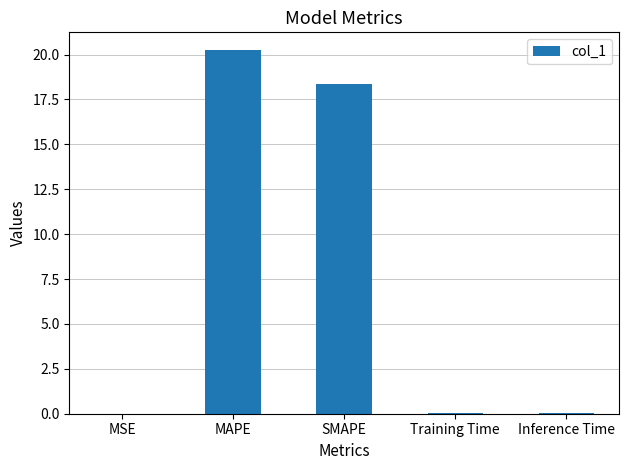

What is the maximum value shown in the chart?

20.2